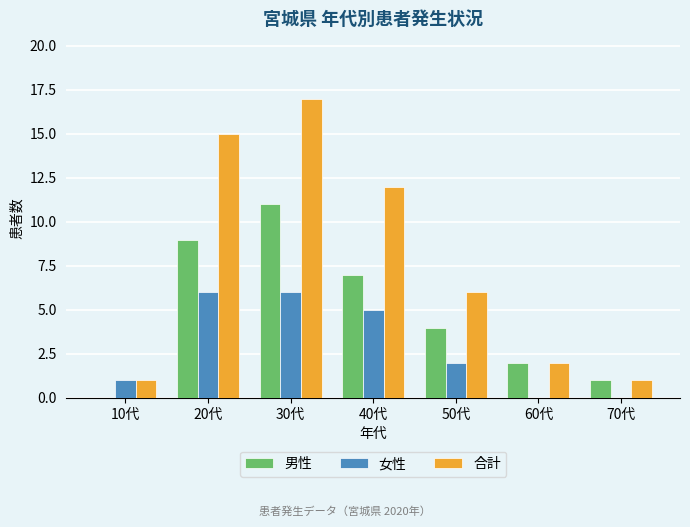

What is the total value across all series at 20代?

30